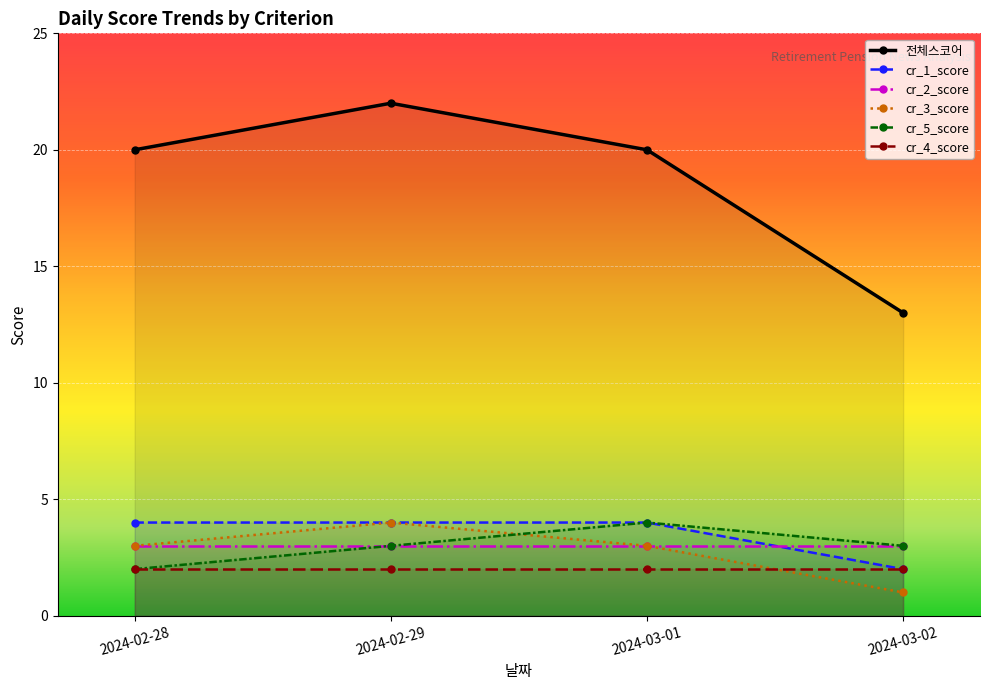

At which label does 전체스코어 reach its peak?

2024-02-29